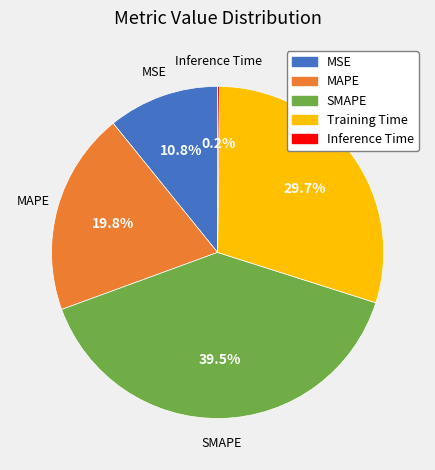

Is the sum of Training Time and SMAPE greater than half?

Yes